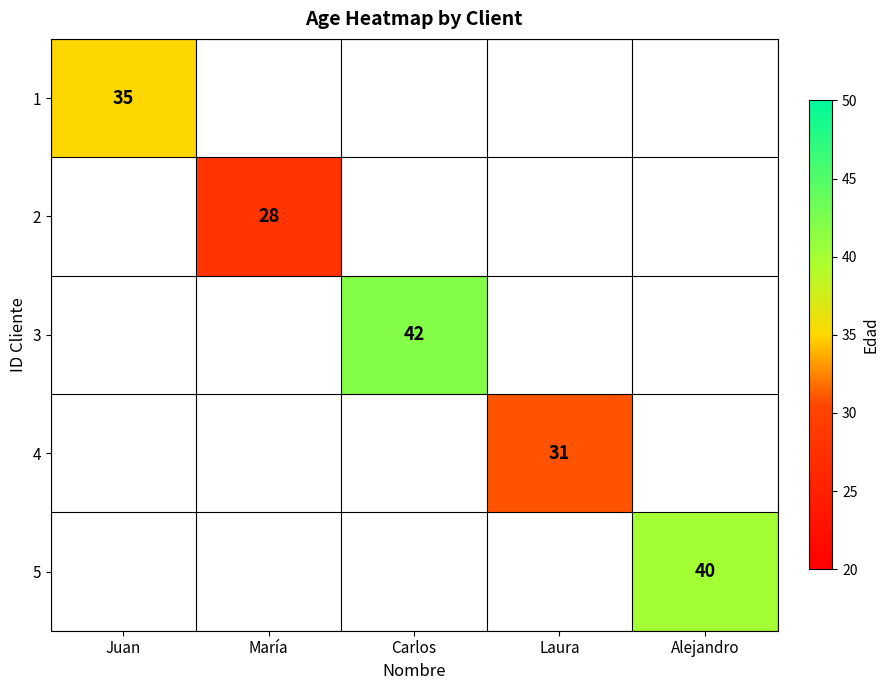

What is the greatest value displayed?

42.0